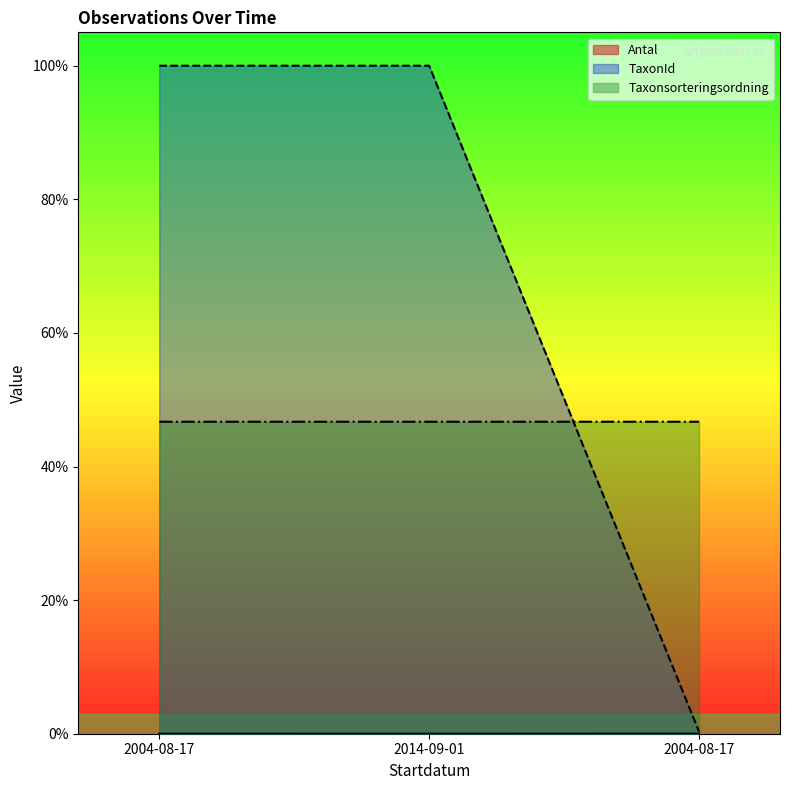

What is the value of the Taxonsorteringsordning point at the 2nd from the left?

0.5